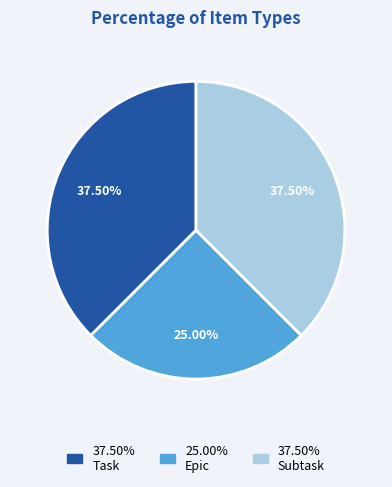

Is there any slice that represents more than half of the pie?

No